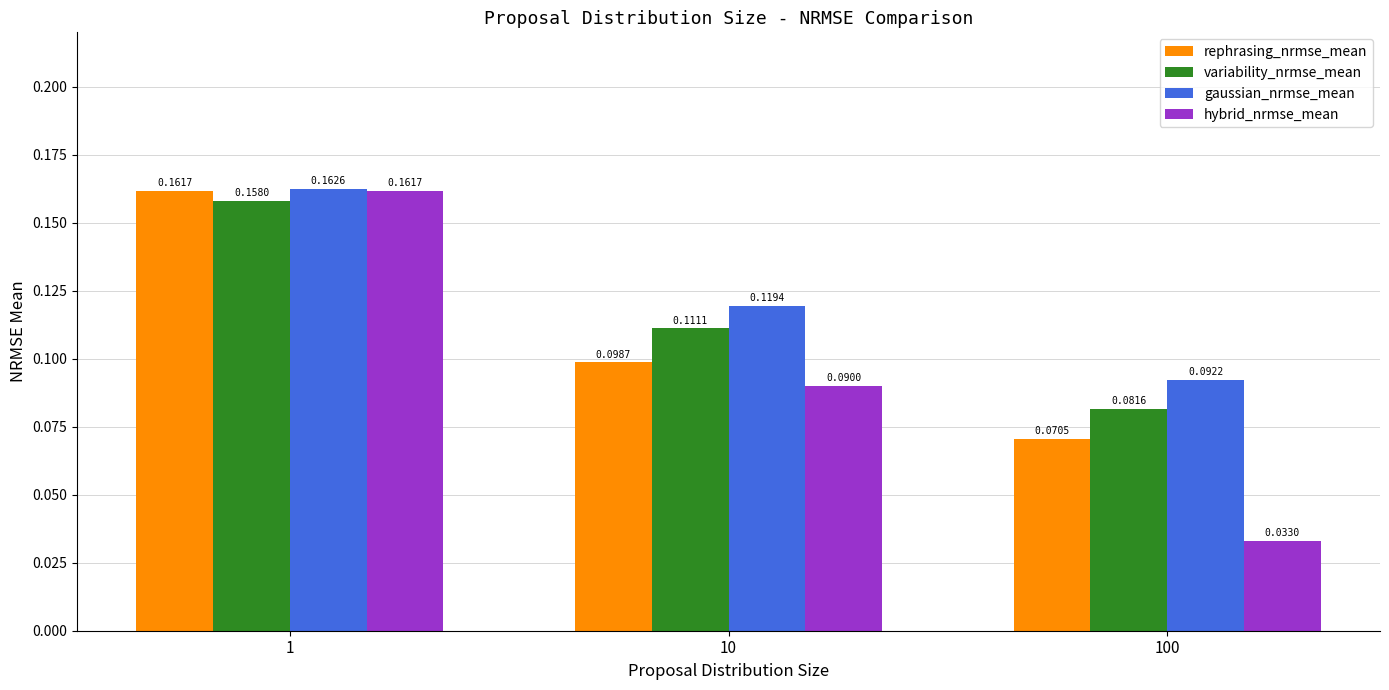

The value of variability_nrmse_mean at 10 is 0.2. True or false?

False